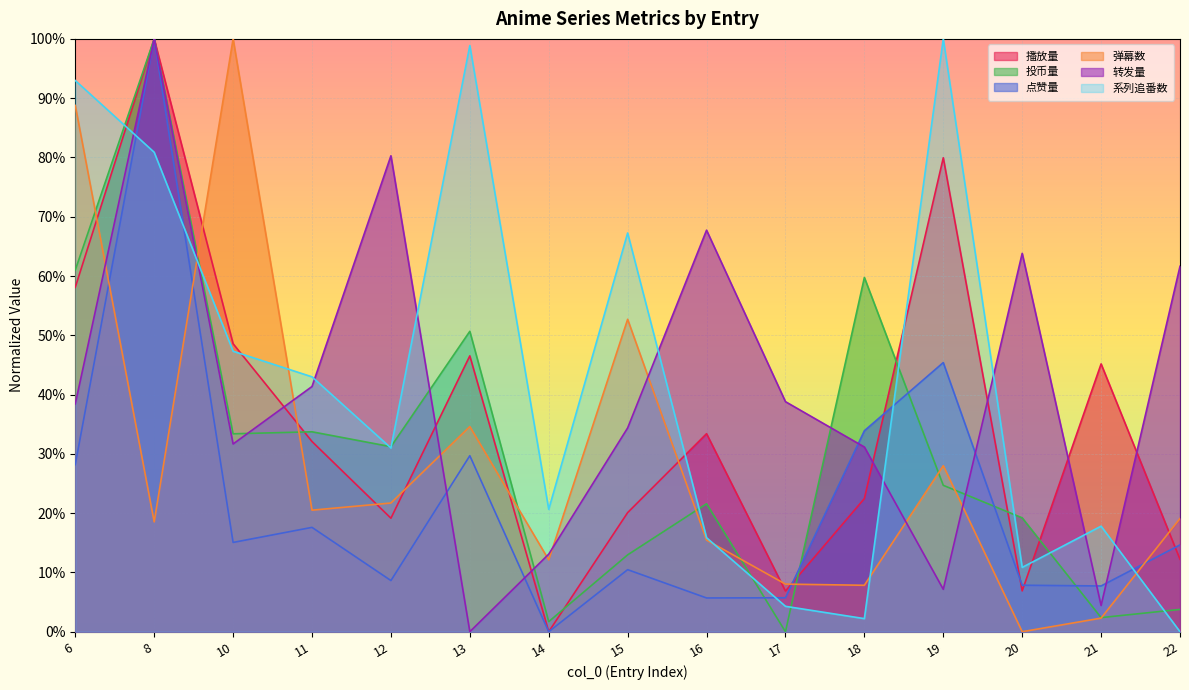

Where is 转发量 nearest to the value 0?

13